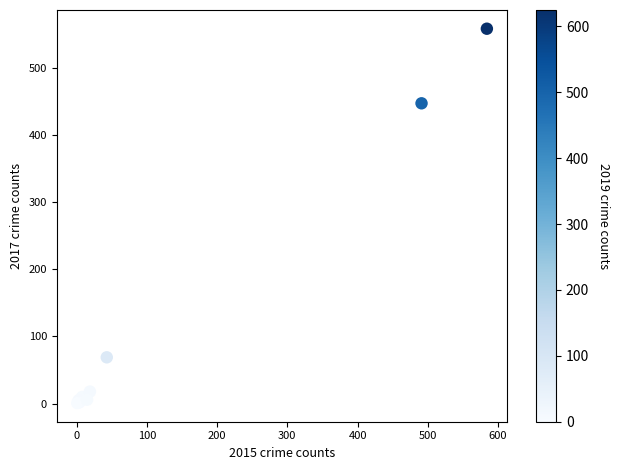

What Y value in the scatter plot is closest to 279?

447